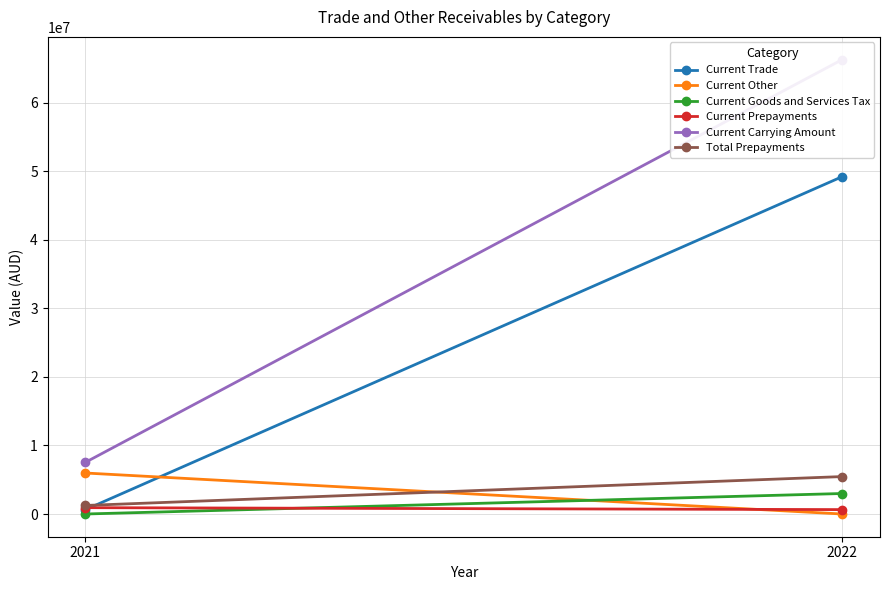

Count the Current Prepayments values in the range 640566 to 924953.

2